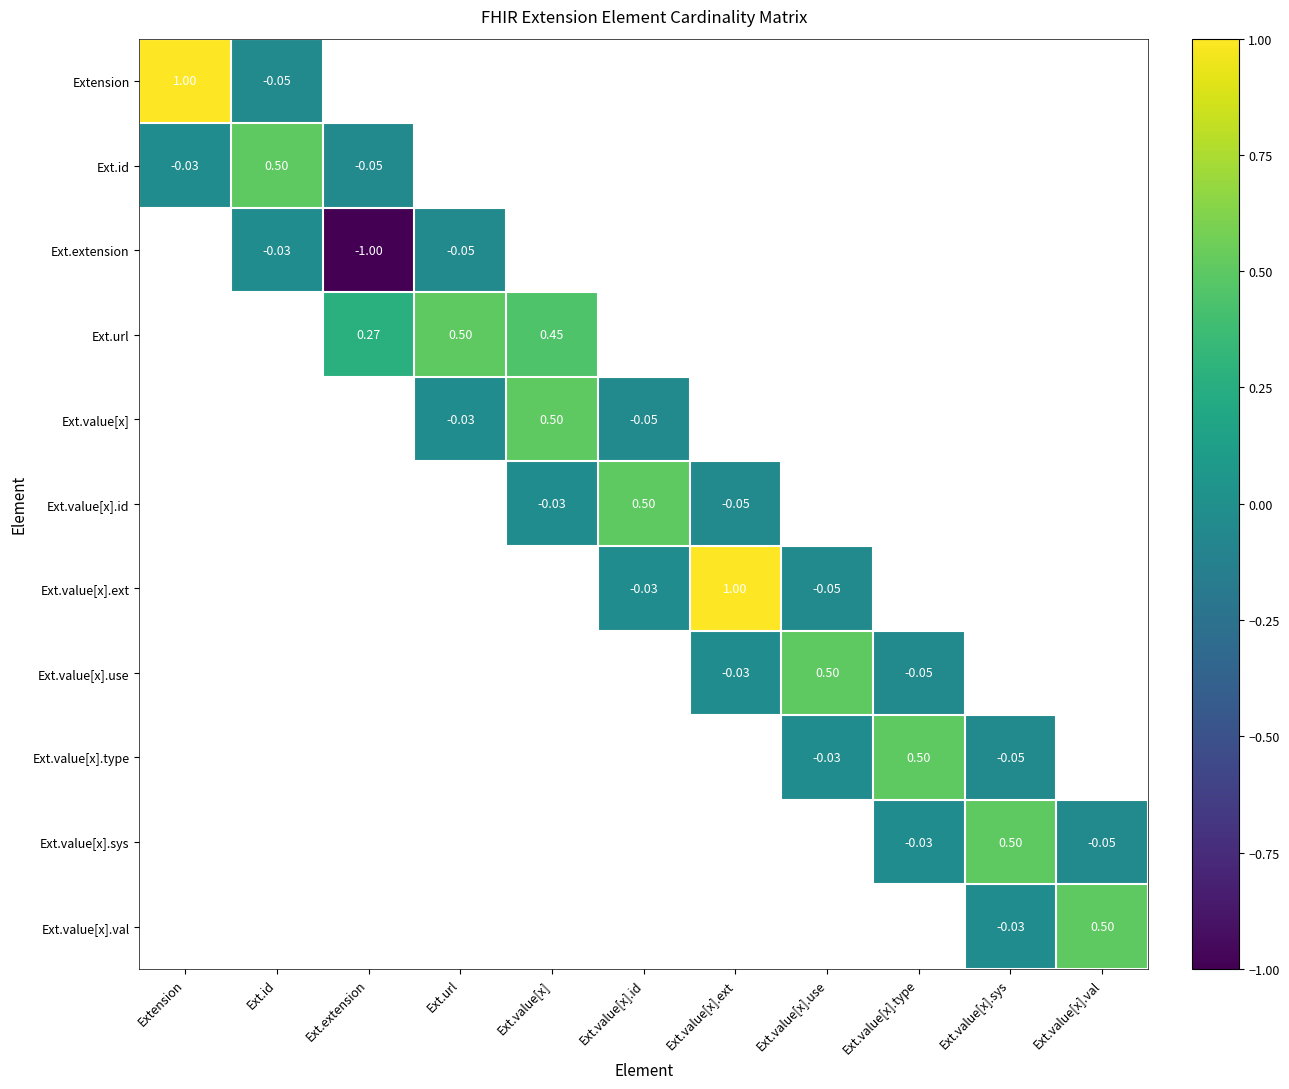

Which category has the highest value across all series?

Extension